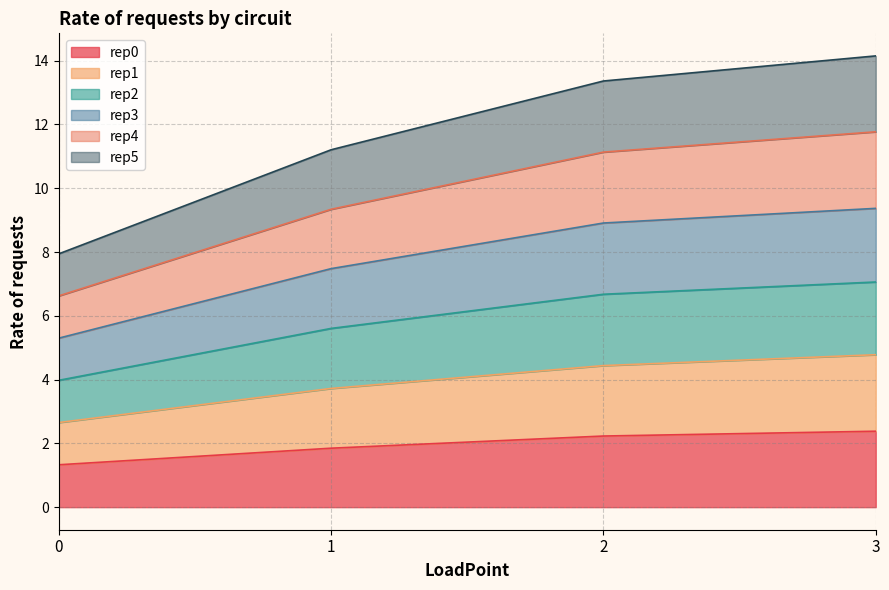

Between 3 and 2, which is larger?

3